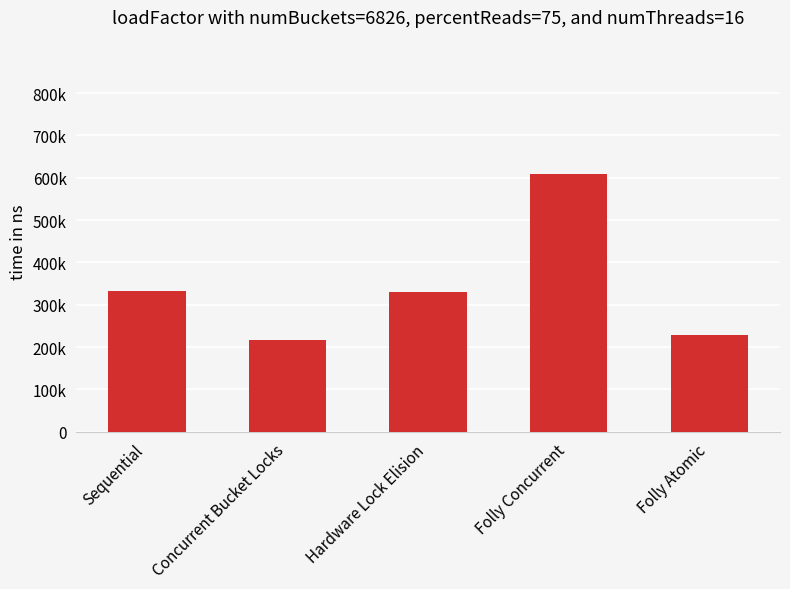

What is the difference between the values at Sequential and Hardware Lock Elision?

2.5